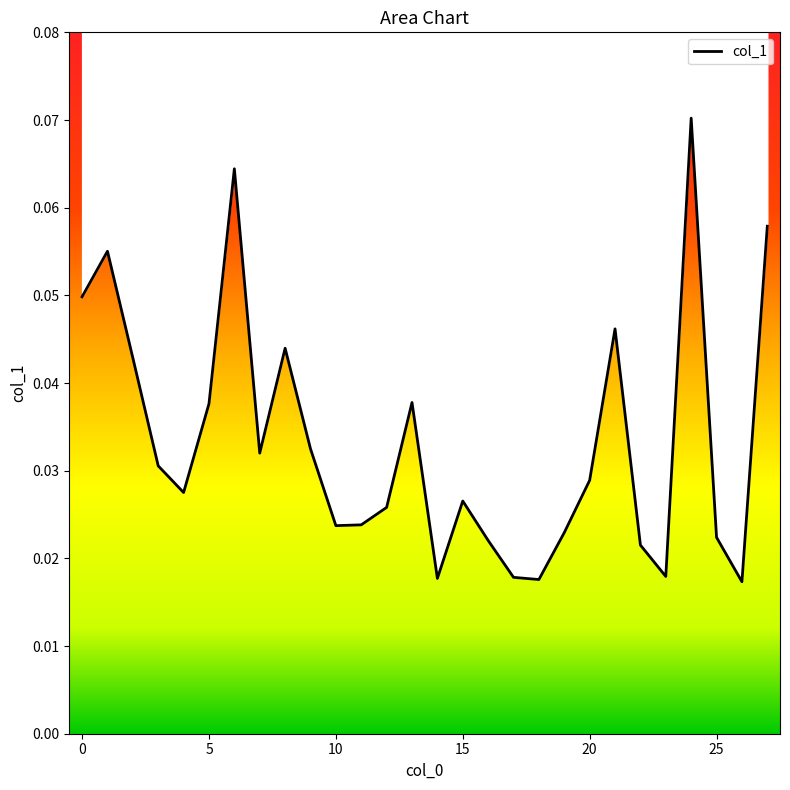

At which category does the data reach its first local valley?

4